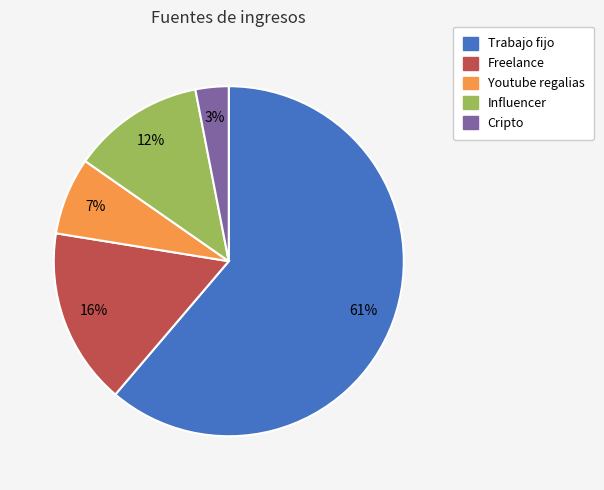

Is the sum of Influencer and Youtube regalias greater than half?

No